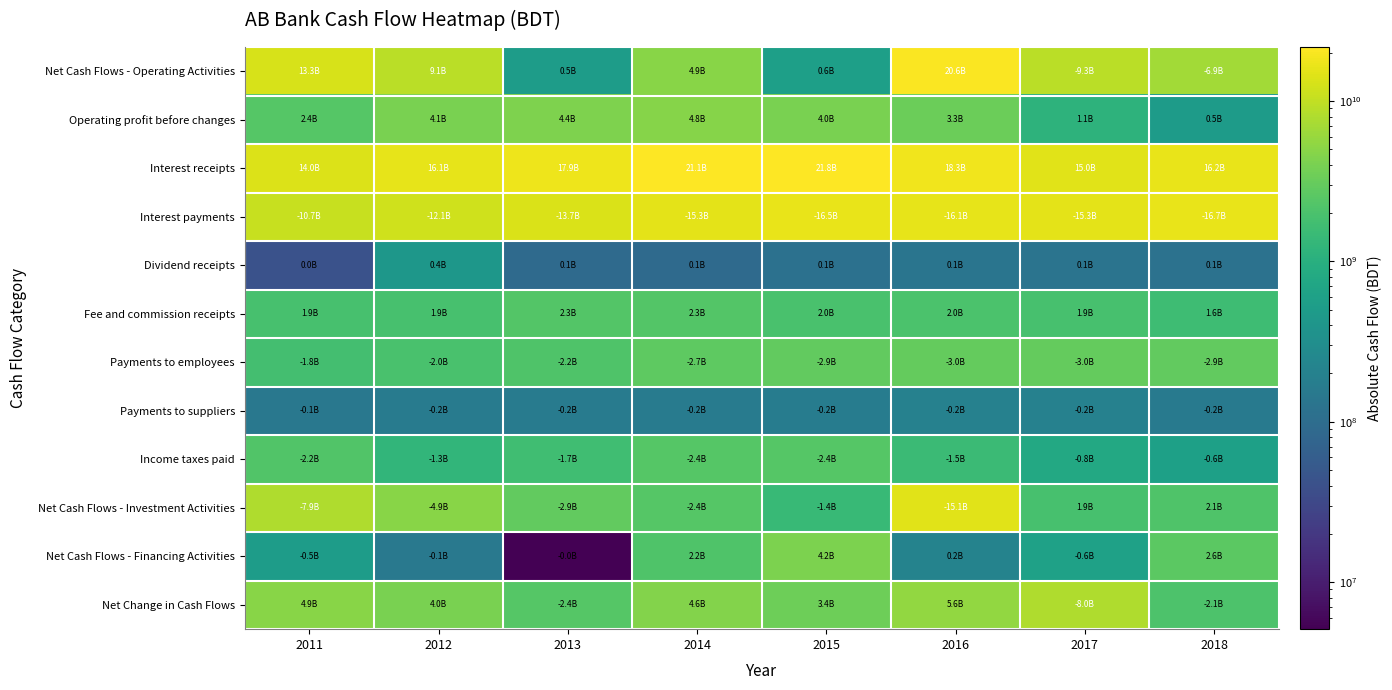

At which category is the sum across all series the highest?

2016